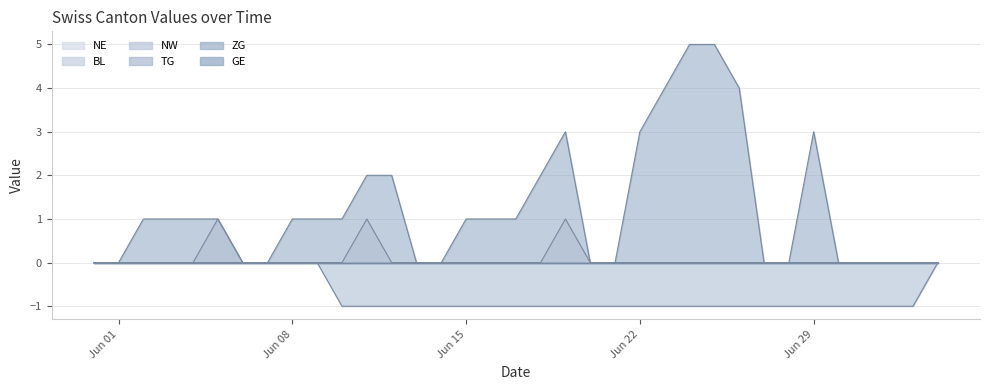

Where is the first local maximum for NE?

2020-06-05